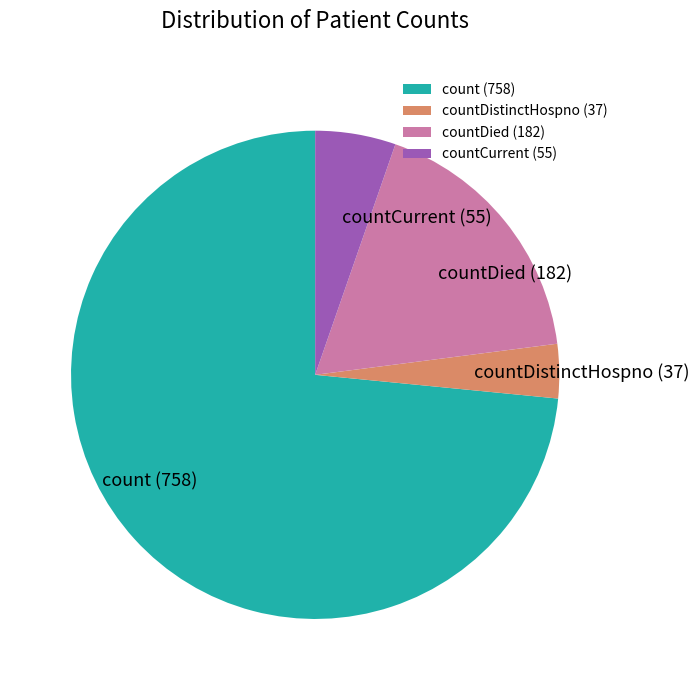

Which has a higher value, countDied or count?

count